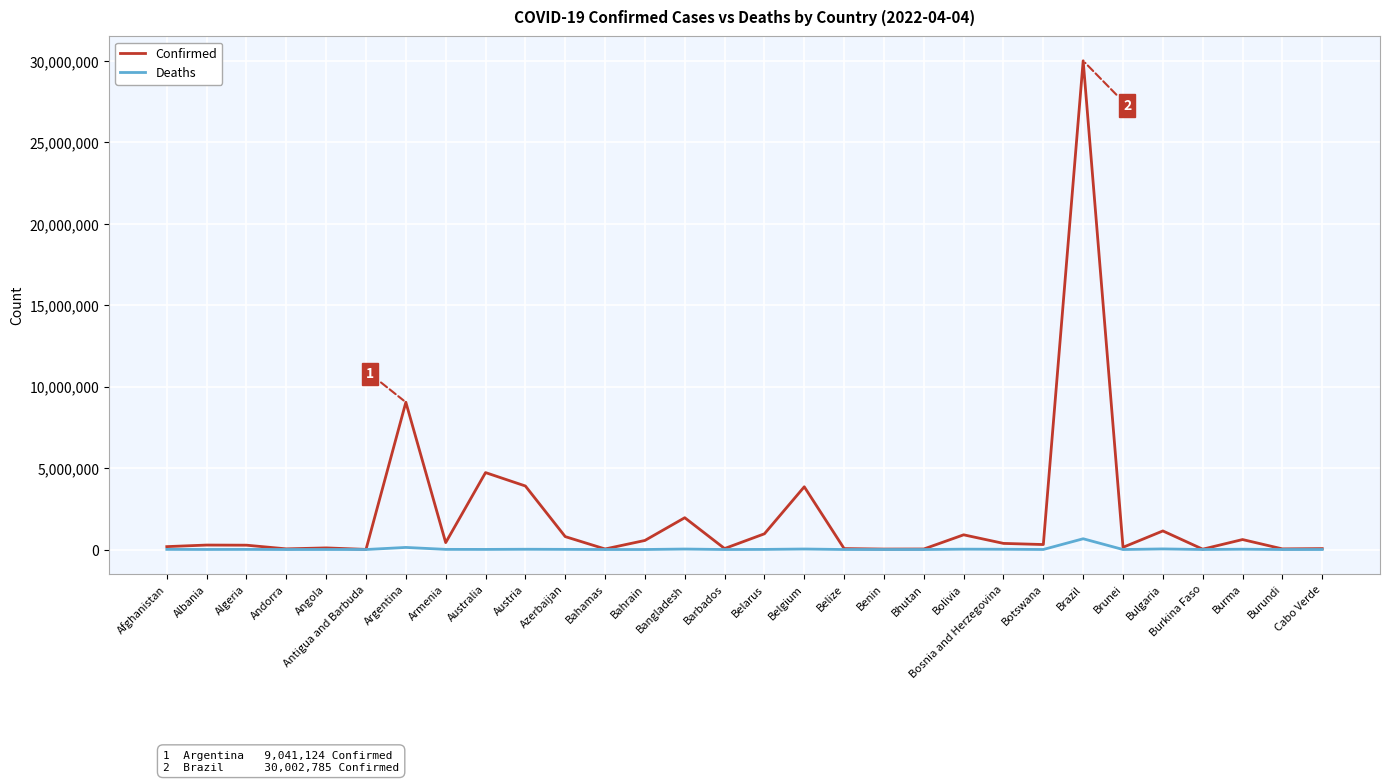

Which series has the largest total across all categories?

Confirmed